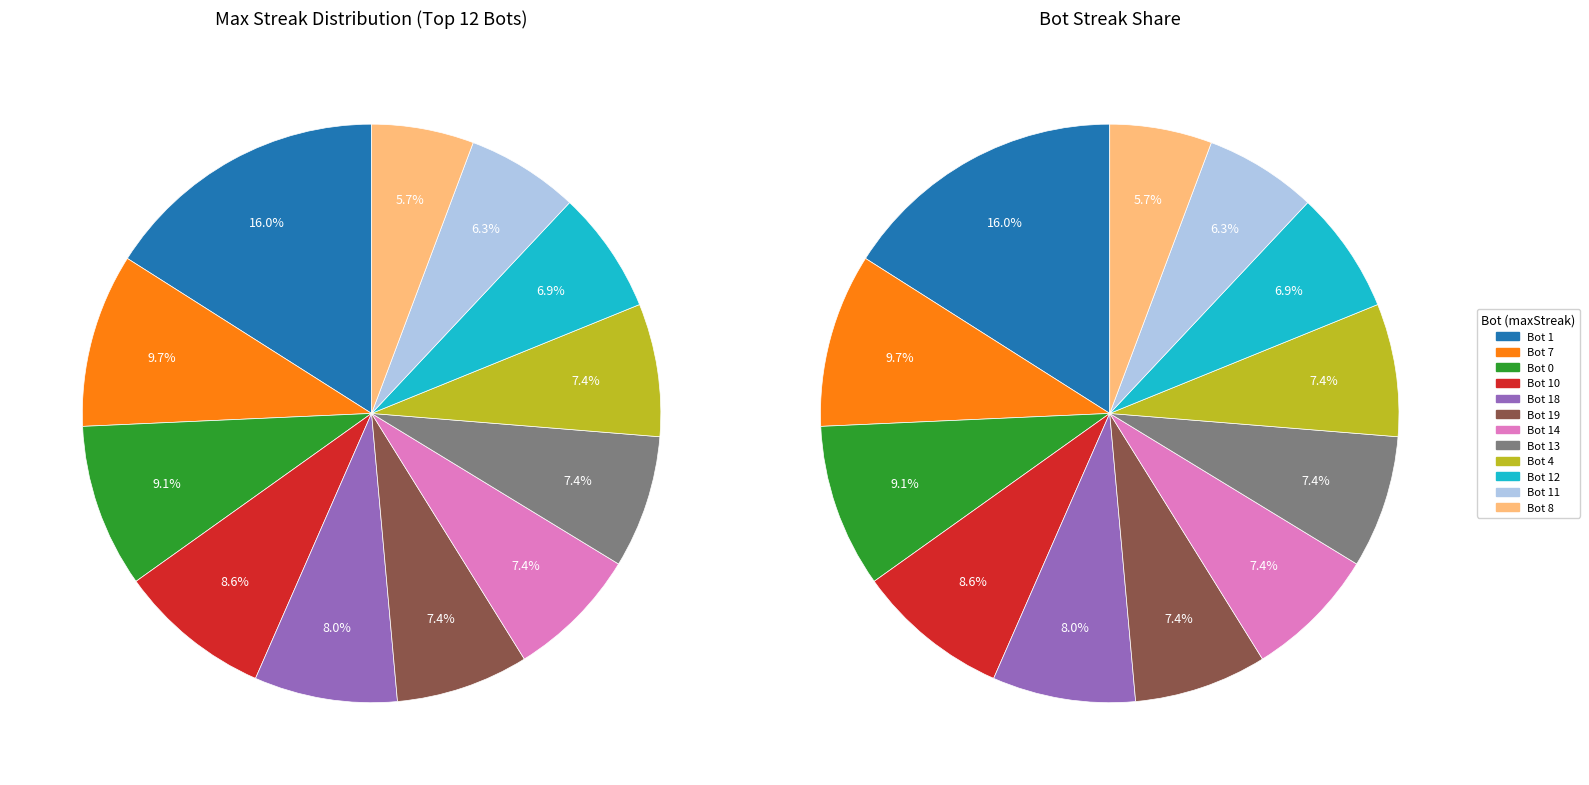

What is the smallest slice in the pie chart?

Bot 8